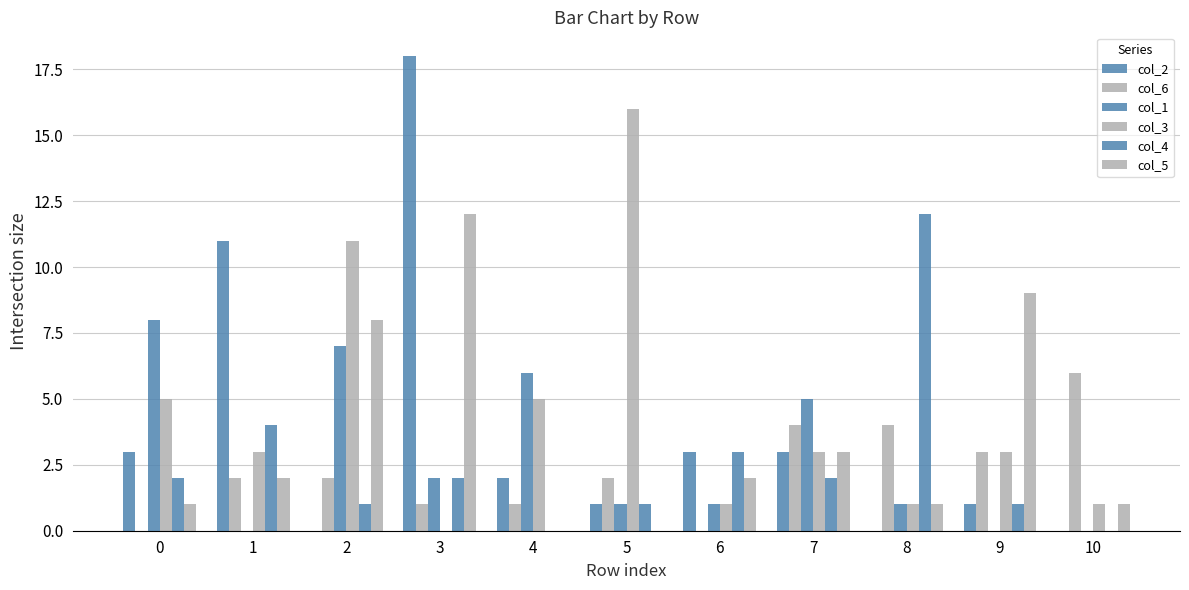

Between 7 and 3, which is larger?

3